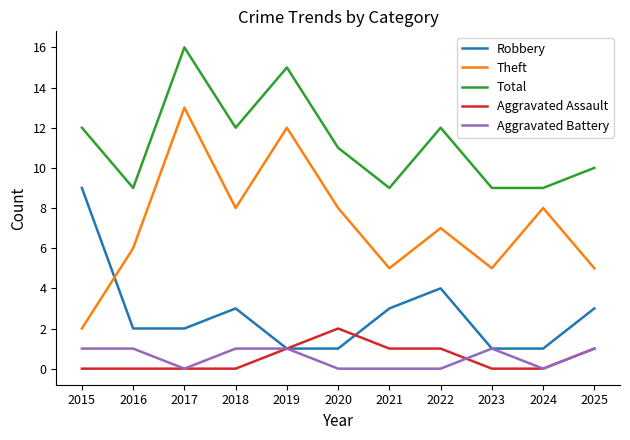

True or false: Aggravated Battery and Total intersect in this chart.

False